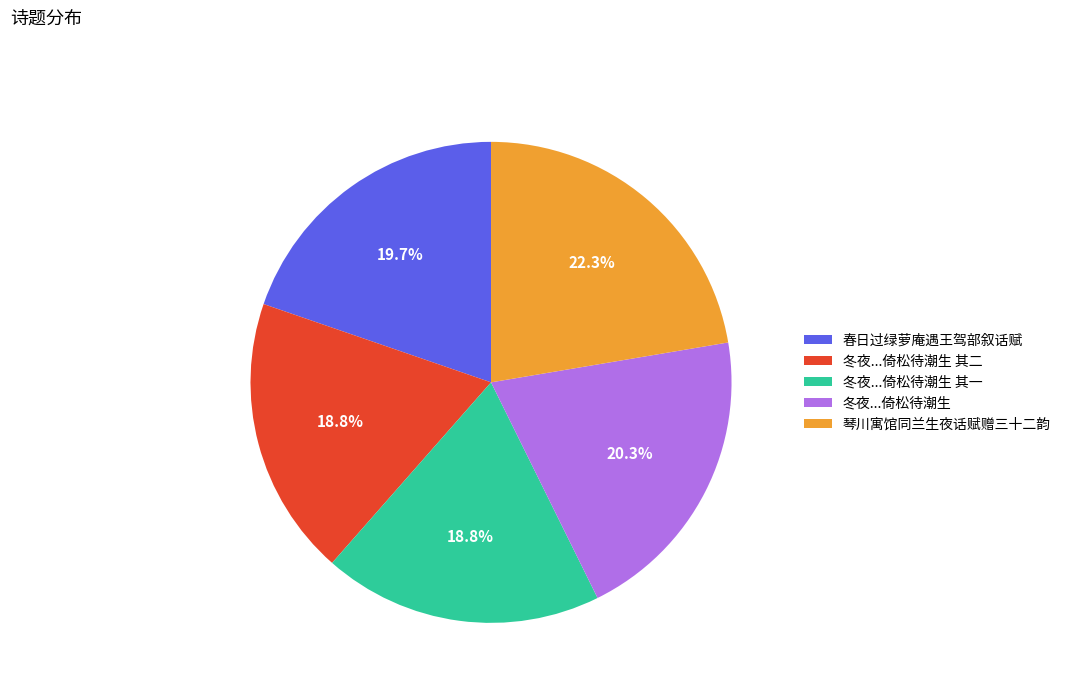

Is there a majority slice in this chart?

No